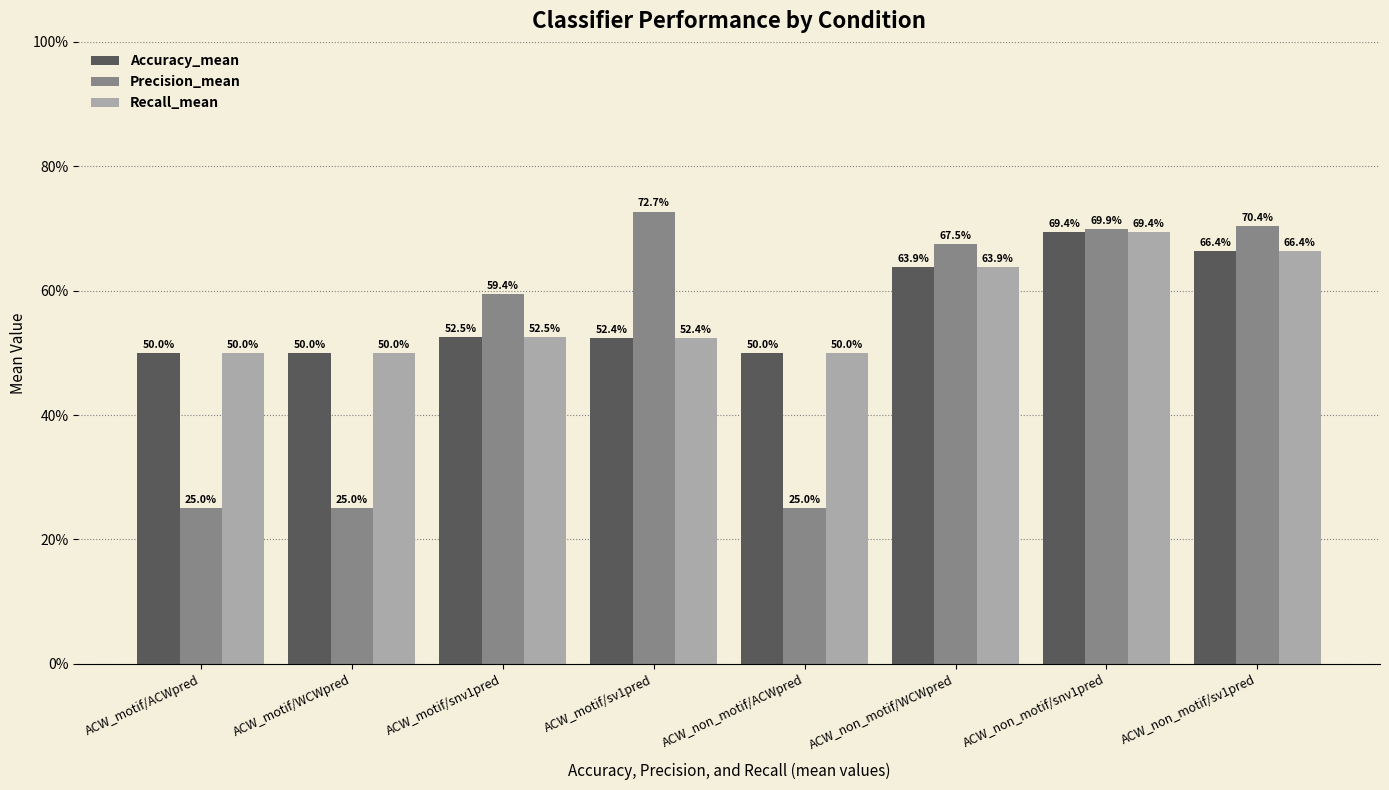

What position from the right is ACW_motif/WCWpred?

7